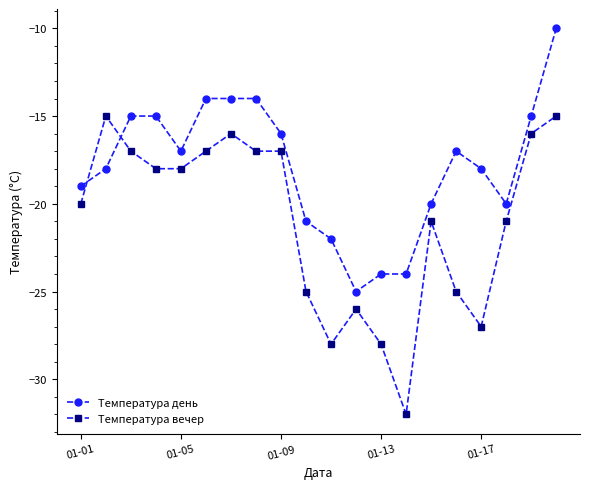

What is the value of the Температура день point at the 12th from the left?

-25